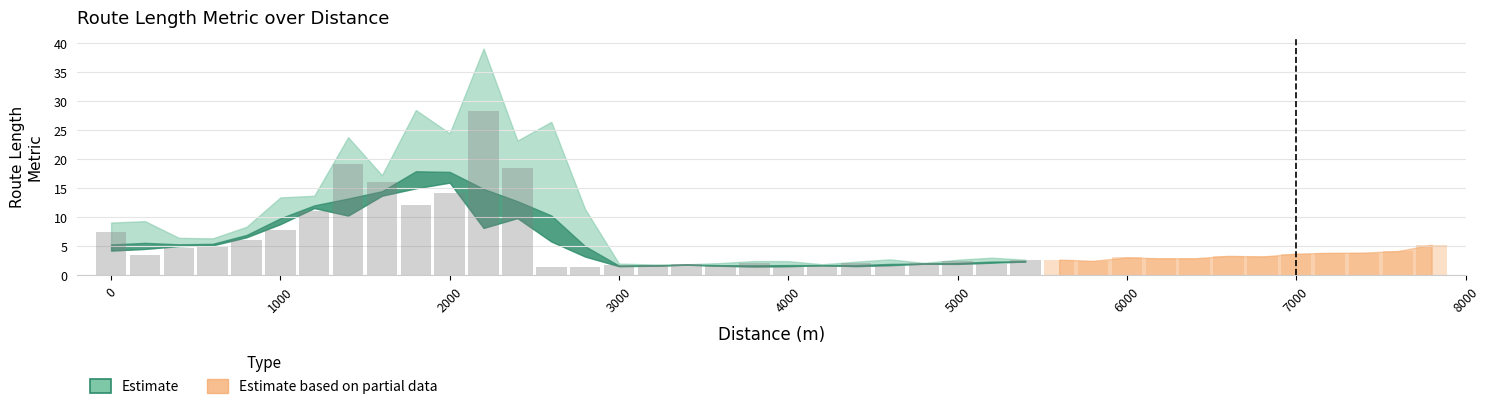

Rank the categories by value from highest to lowest.

2200, 1400, 2400, 1600, 2000, 1800, 1200, 1000, 0, 800, 7800, 600, 400, 7600, 7400, 7200, 7000, 200, 6600, 6800, 6000, 6400, 6200, 5600, 5400, 5800, 5000, 3800, 4800, 4400, 5200, 3400, 3000, 3200, 4200, 3600, 4600, 2800, 4000, 2600